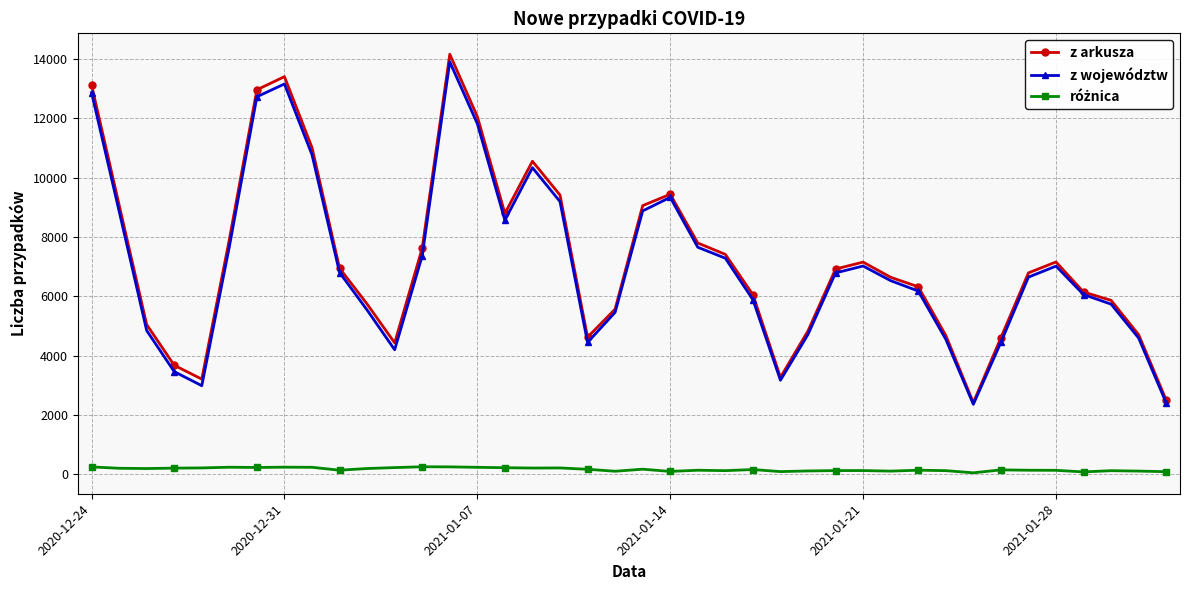

What is the minimum value shown in the chart?

56